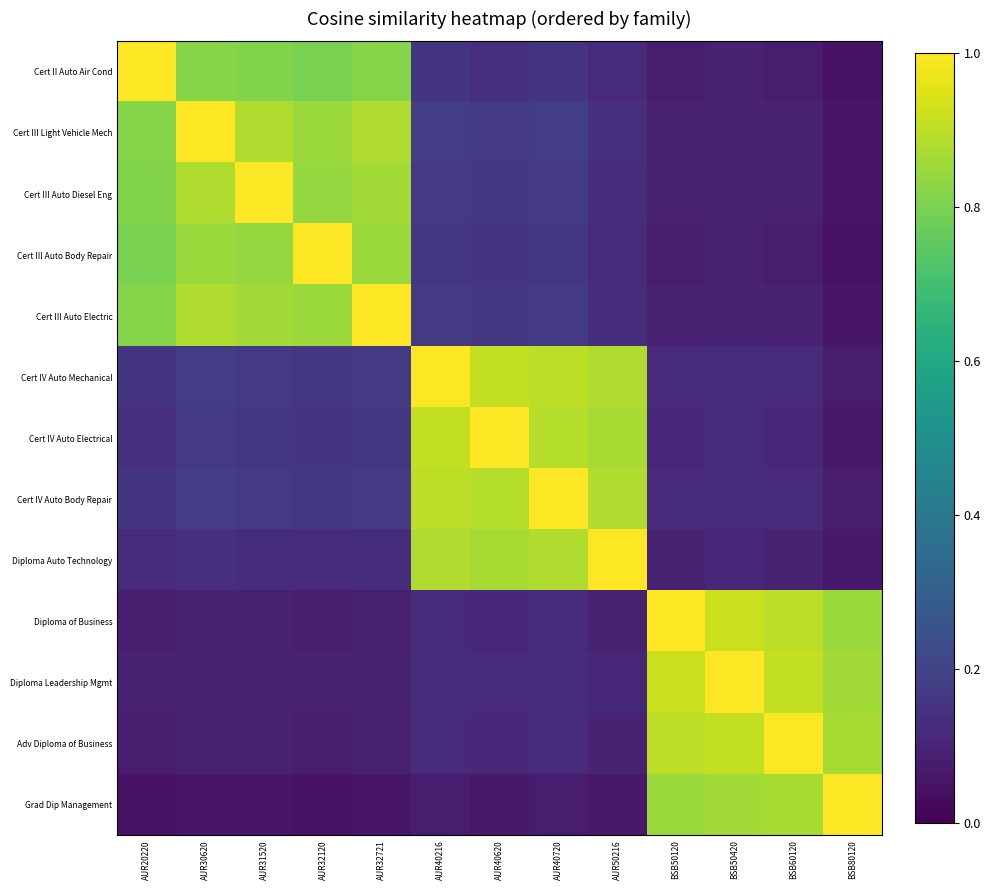

At how many categories does at least one series exceed 0?

13